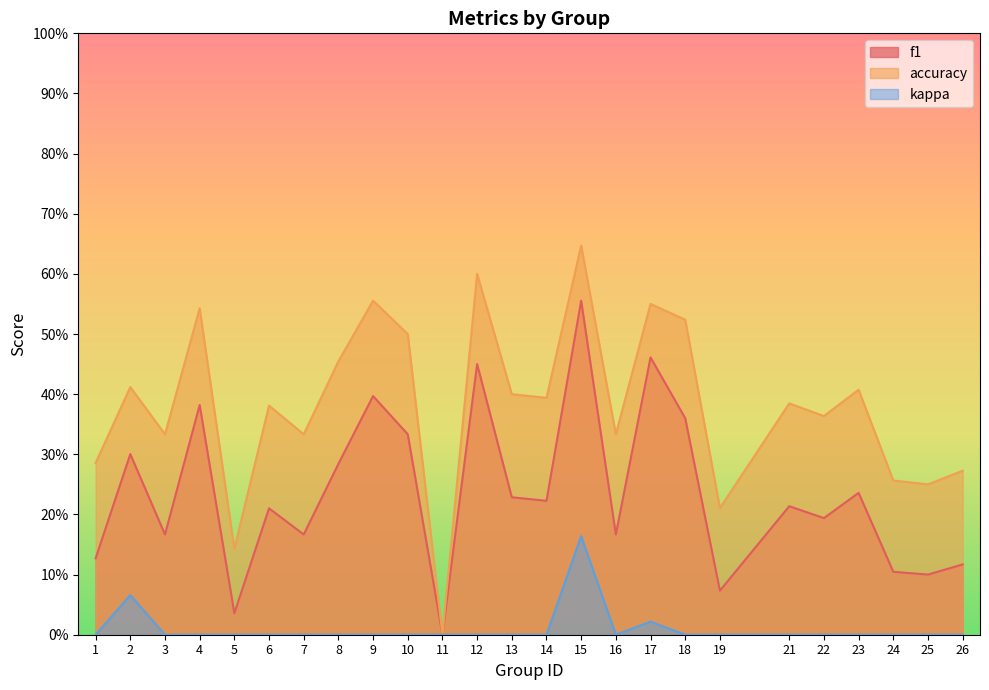

True or false: kappa and f1 intersect in this chart.

False